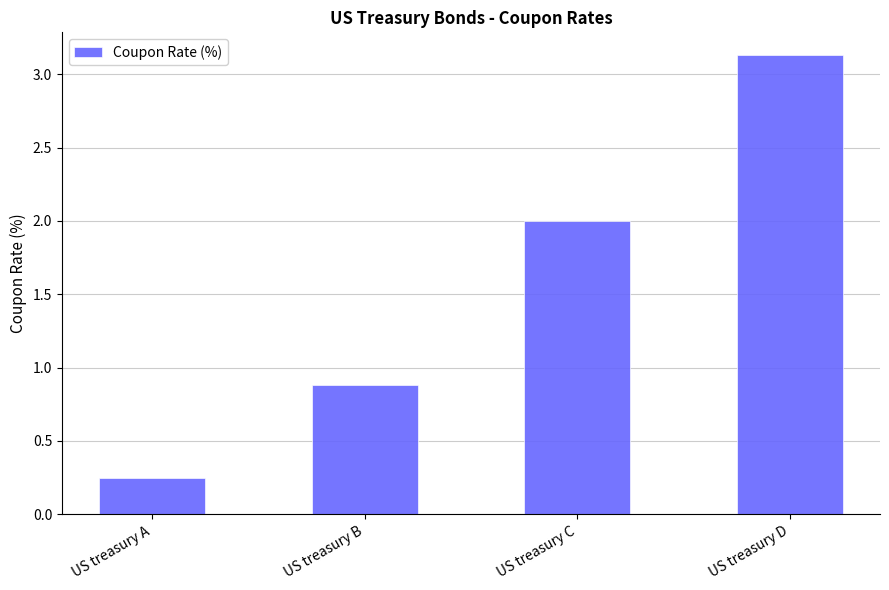

List the labels in order of value, largest first.

US treasury D, US treasury C, US treasury B, US treasury A